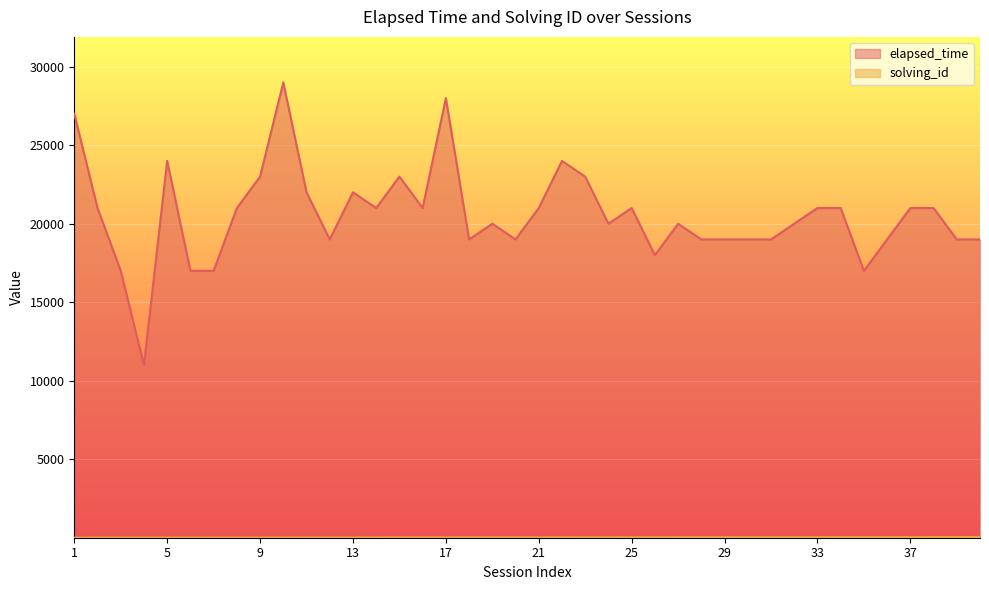

Where is the first local minimum for elapsed_time?

4